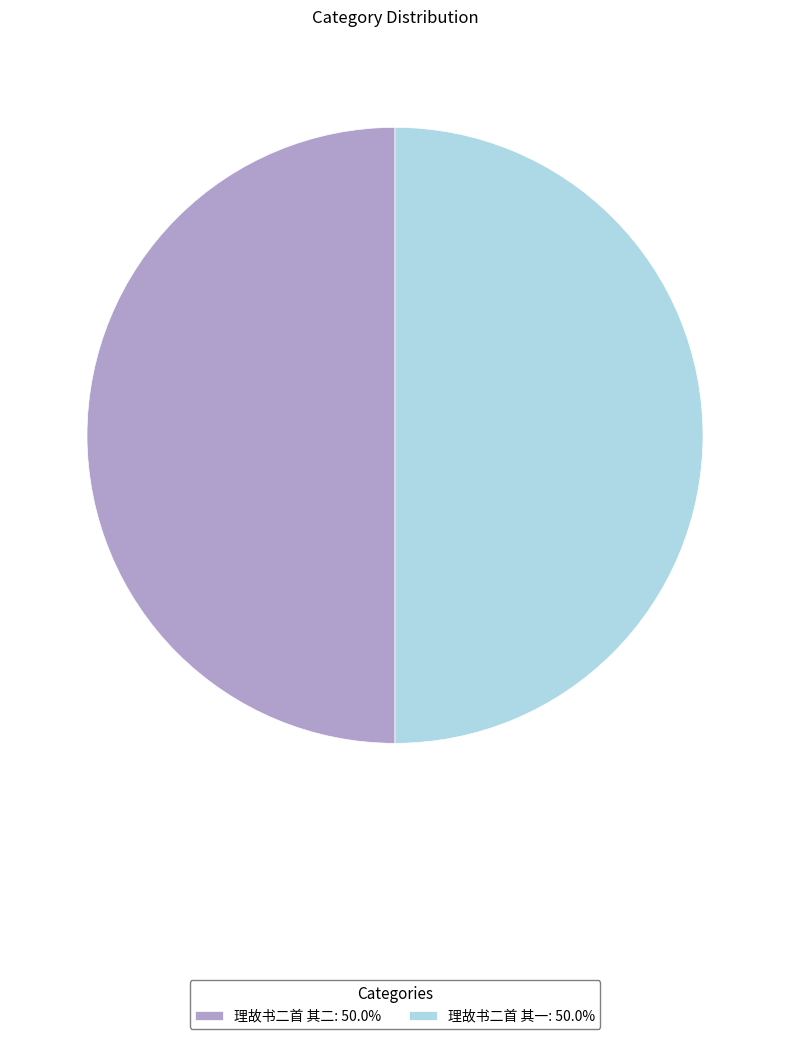

Is the sum of 理故书二首 其二: 50.0% and 理故书二首 其一: 50.0% greater than half?

Yes